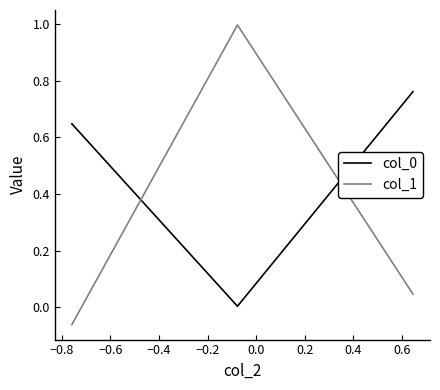

How many lines are shown in the chart?

2